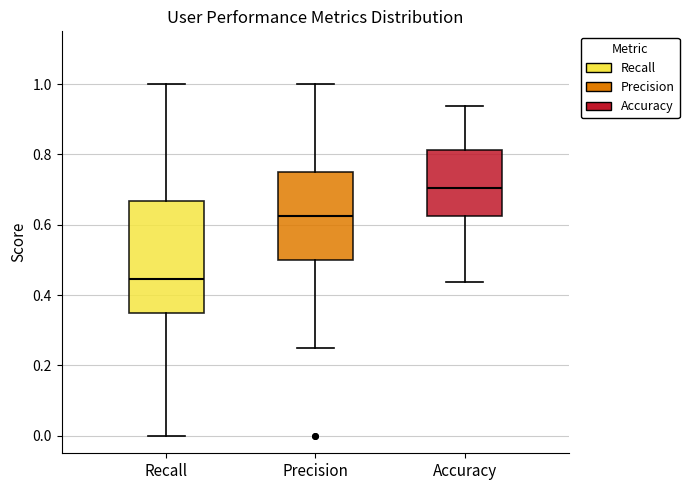

Where does the median line of the box for Precision sit on the y-axis? The values are not printed on the chart, so give them approximately, as read against the axis.

0.62